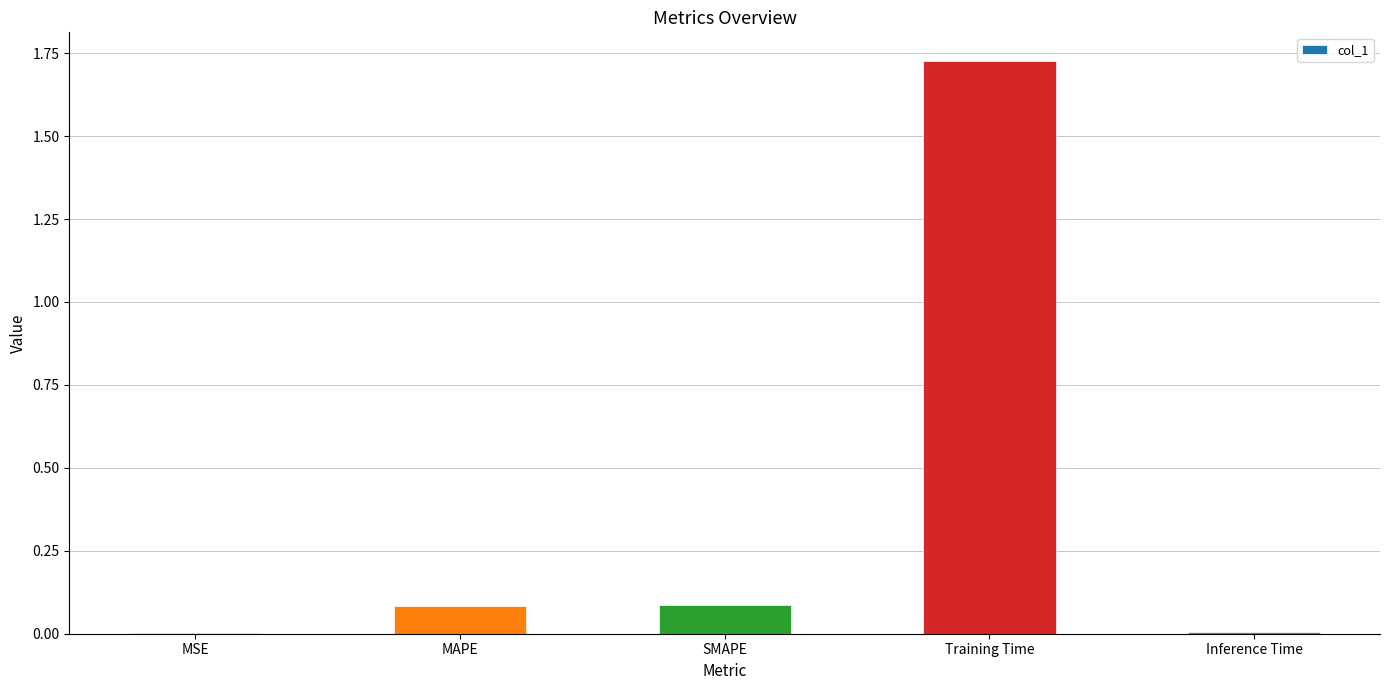

Which label corresponds to the largest value in the chart?

Training Time